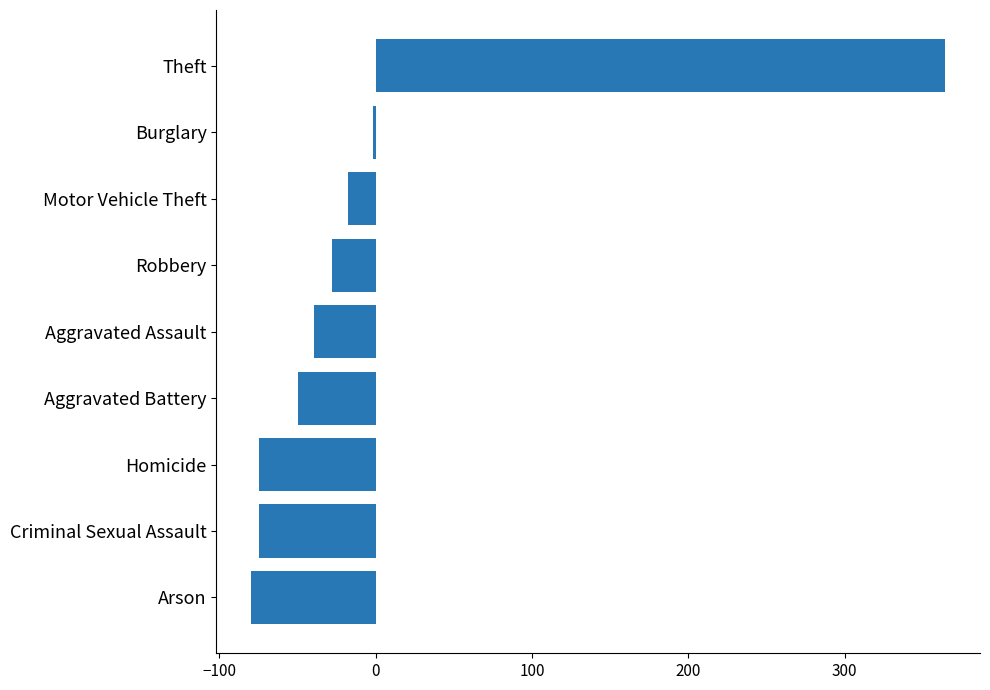

Count the number of categories in the chart.

9